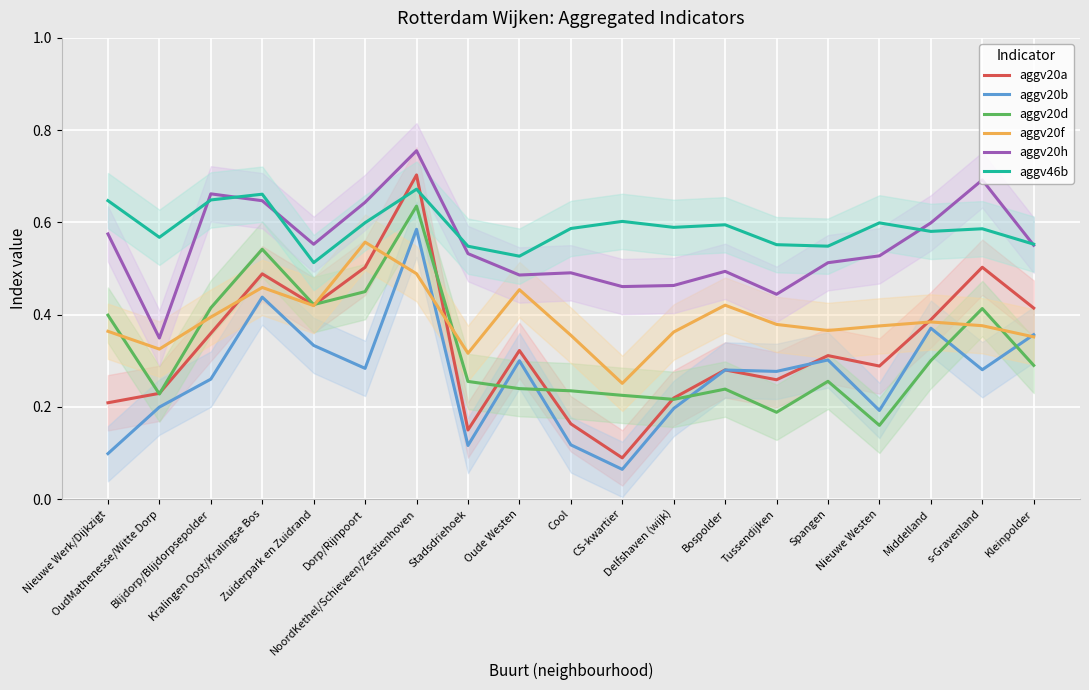

How many interior local valleys does the aggv20h series have?

5